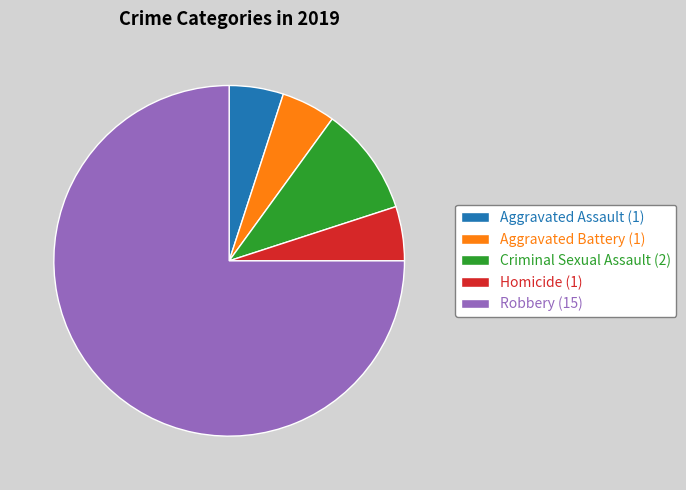

Between Aggravated Battery (1) and Criminal Sexual Assault (2), which is larger?

Criminal Sexual Assault (2)